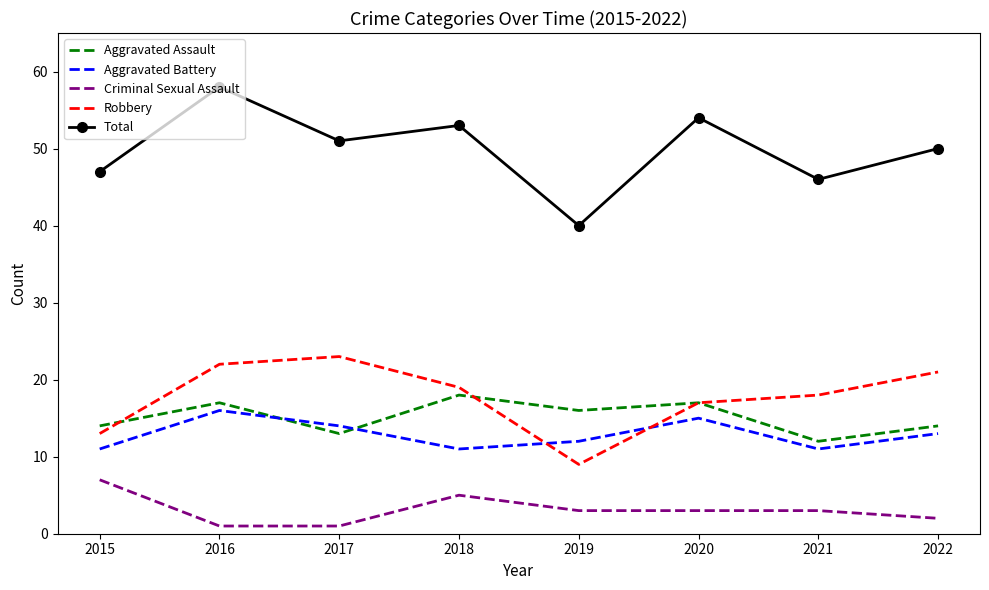

True or false: Total has more than 2 points higher than both neighbors.

True